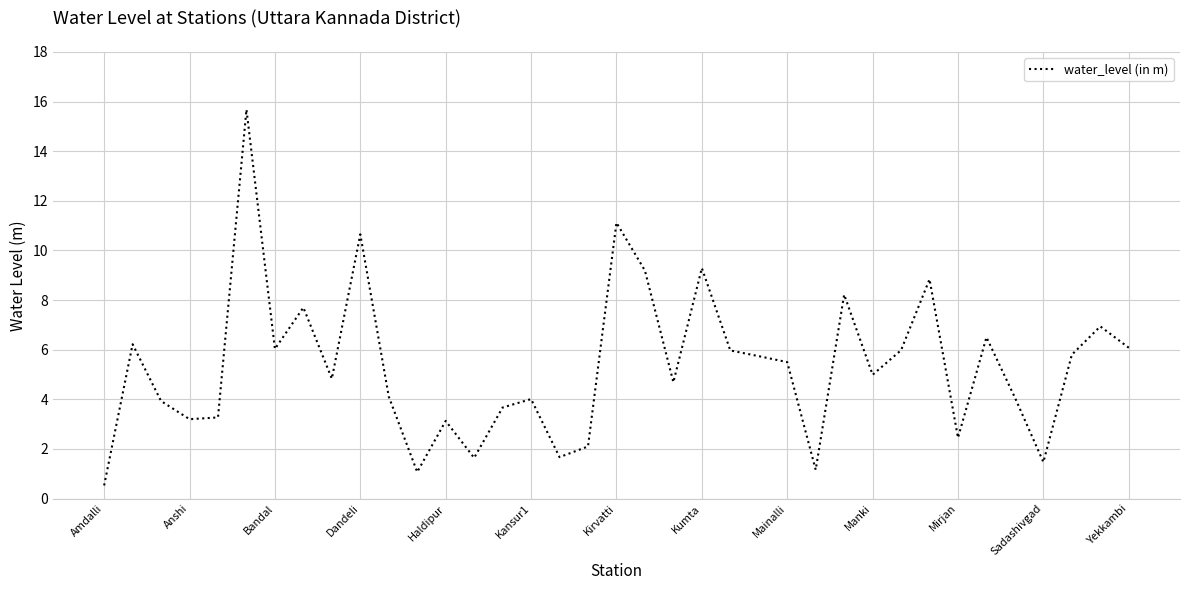

What is the smallest value displayed?

0.5